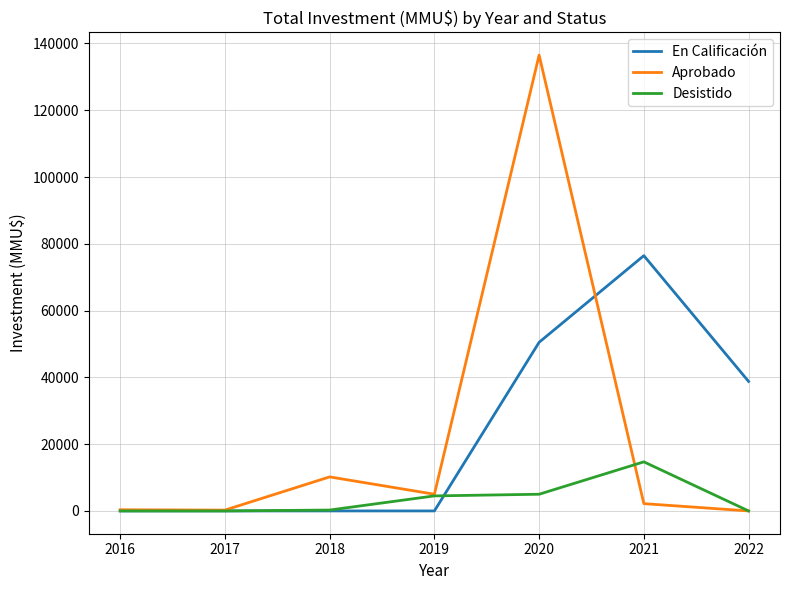

Rank the series by their maximum value, from highest to lowest.

Aprobado, En Calificación, Desistido